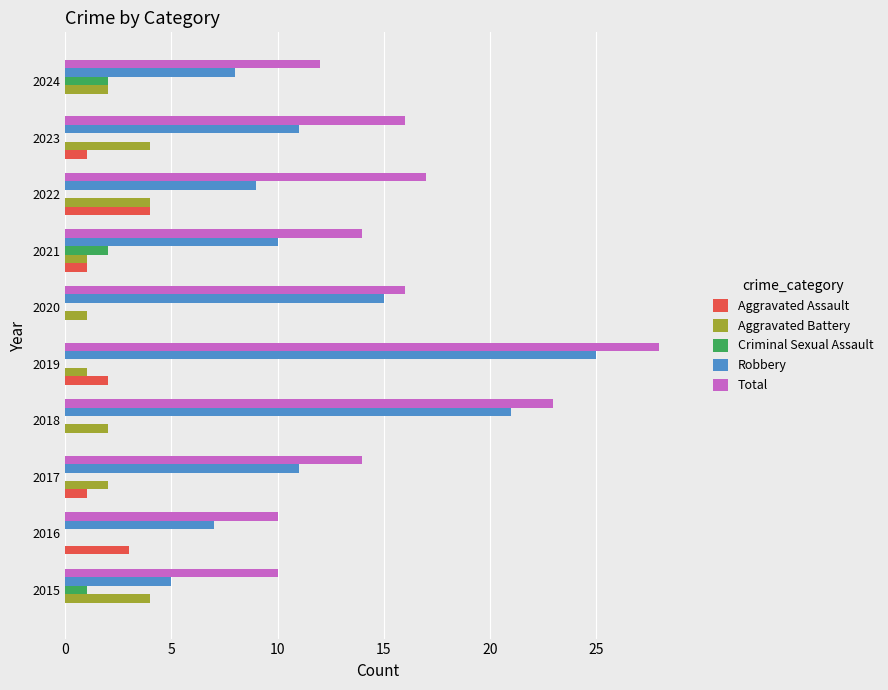

Is the value of Robbery at 2022 greater than the value of Total at 2022?

No